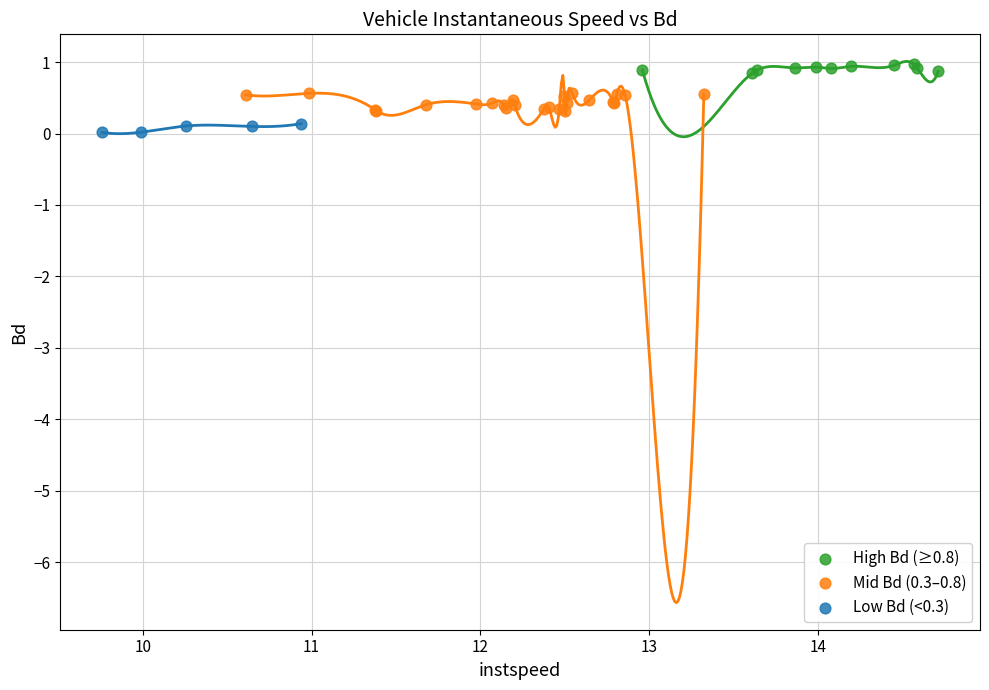

Which series contains the highest Y value?

High Bd (≥0.8)